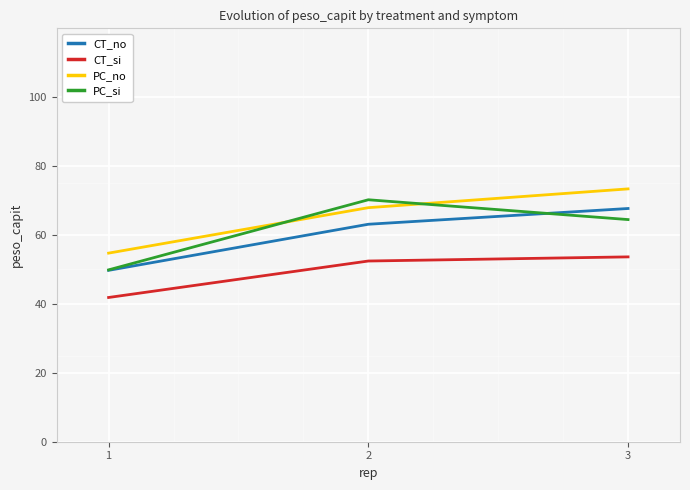

What is the smallest value displayed?

41.9